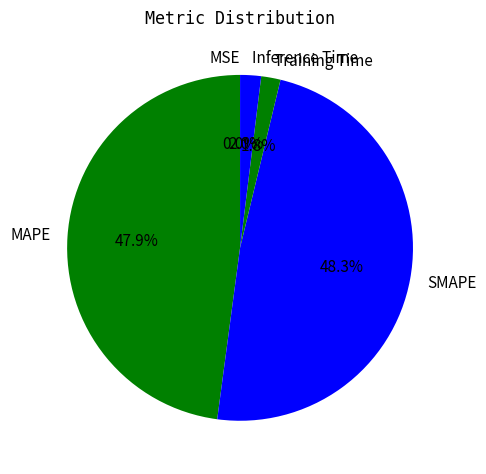

Is there a majority slice in this chart?

No